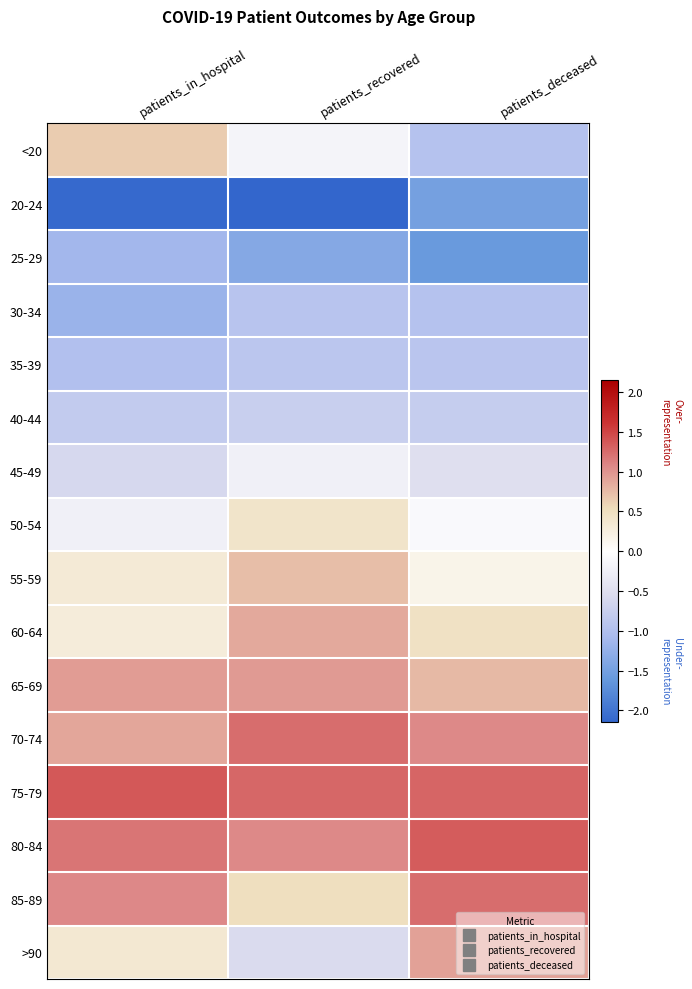

How many categories are shown in the chart?

3